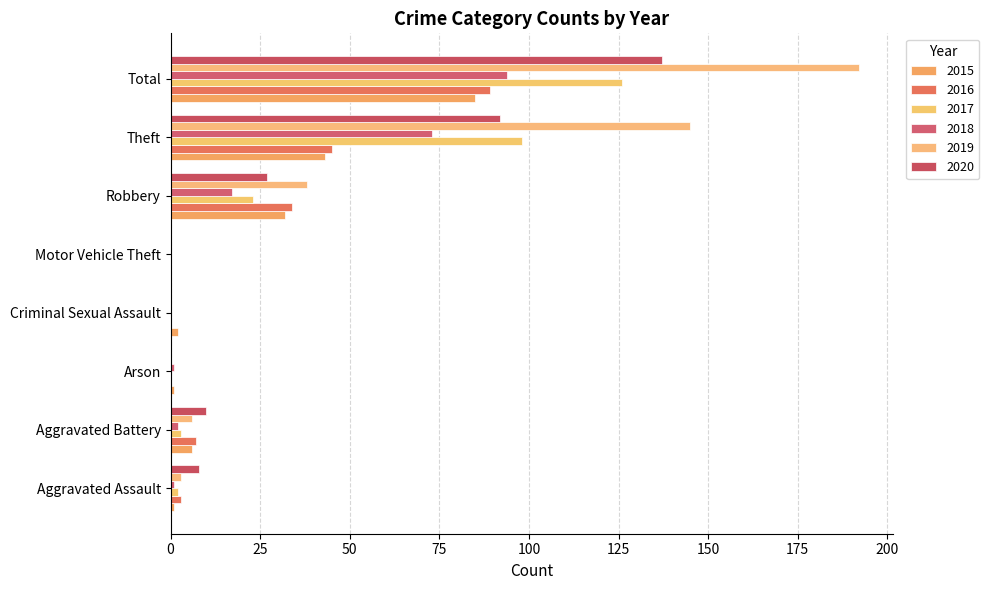

How many categories are shown in the chart?

8